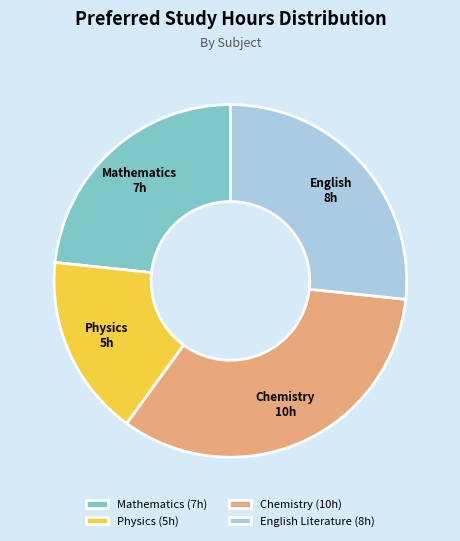

Is there any slice that represents more than half of the pie?

No